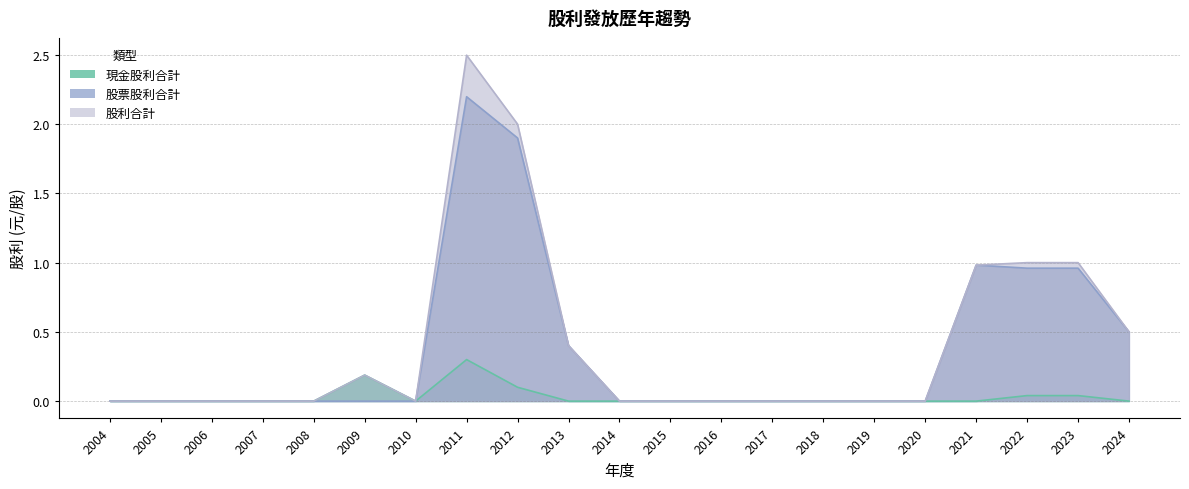

Between 2024 and 2006, which is larger?

2024